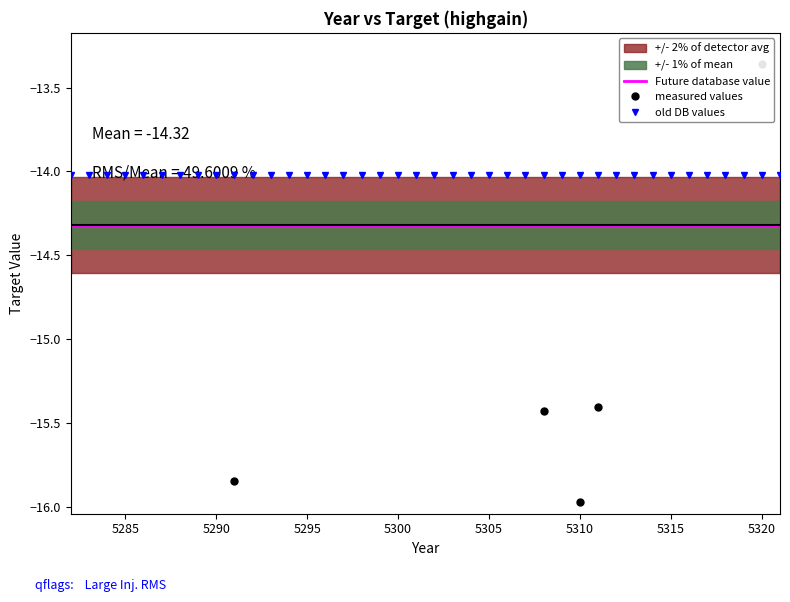

True or false: old DB values and Future database value intersect in this chart.

False